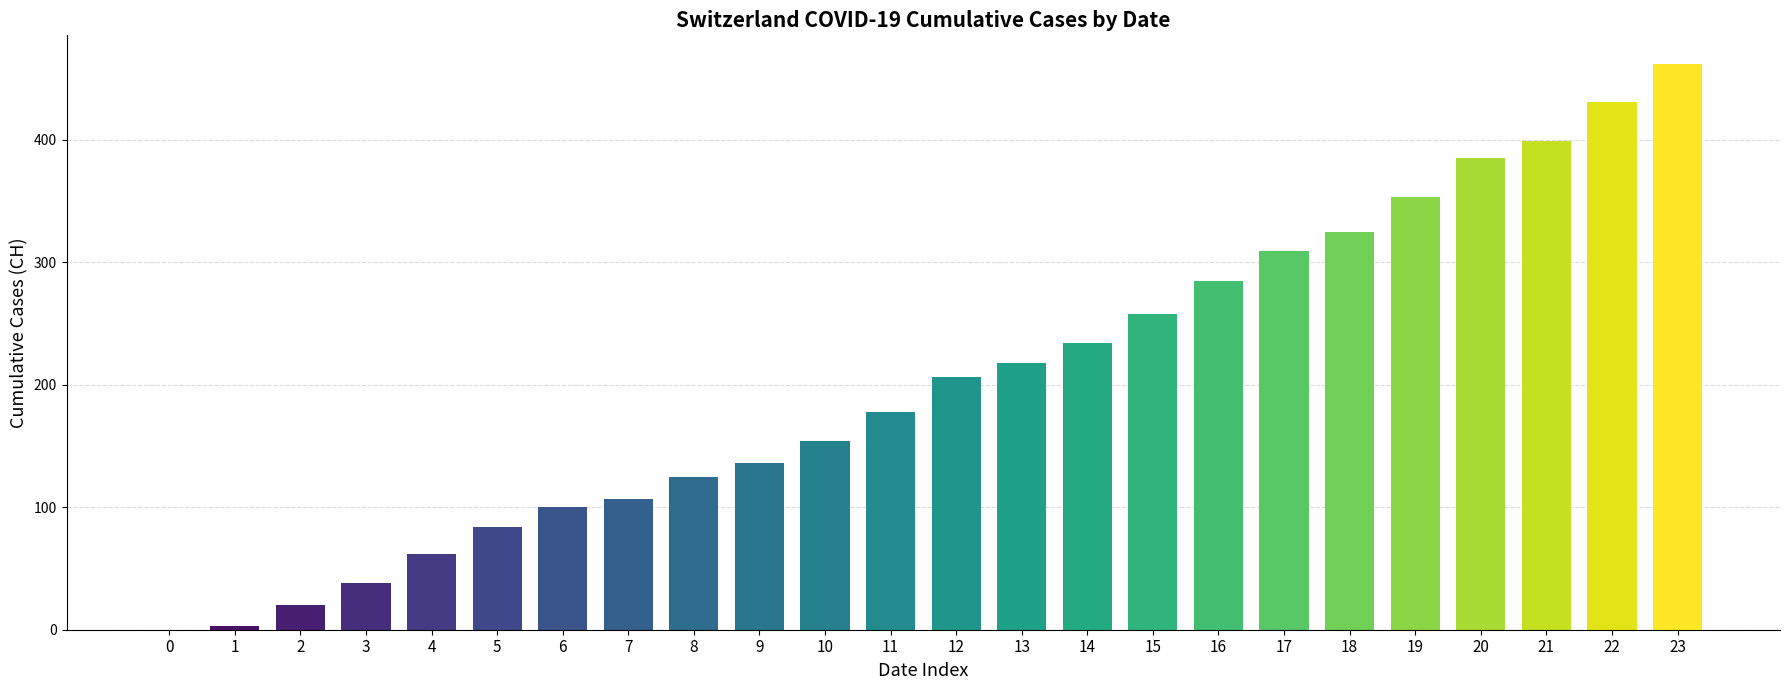

True or false: the data shows 574 at 22.

False